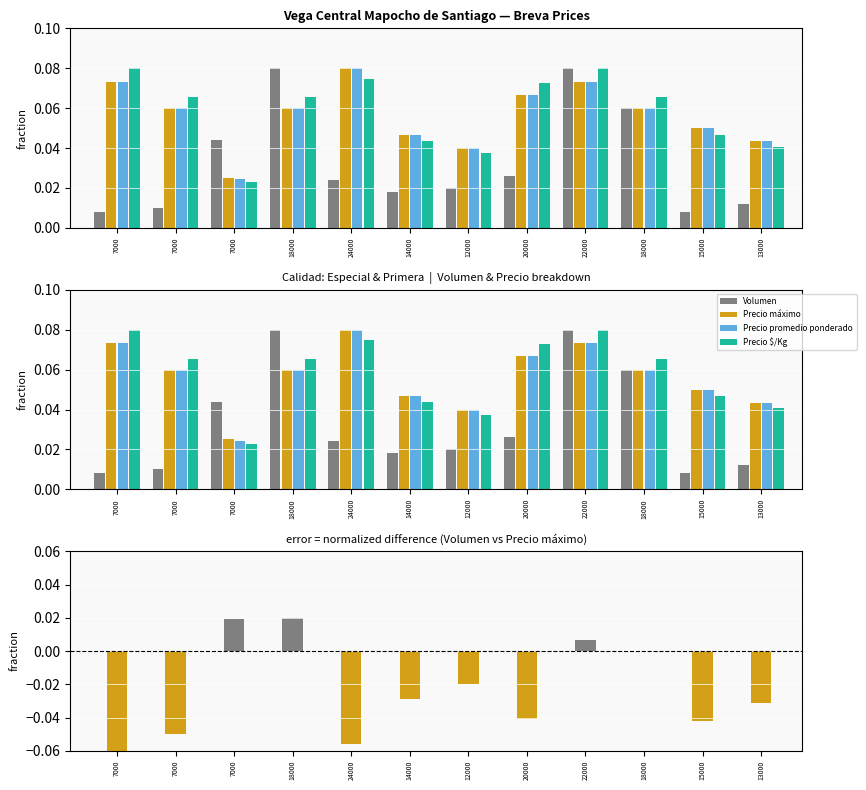

Reading left to right, list all the values displayed in this chart.

Volumen: 0.0	0.0	0.0	0.1	0.0	0.0	0.0	0.0	0.1	0.1	0.0	0.0
Precio máximo: 0.1	0.1	0.0	0.1	0.1	0.0	0.0	0.1	0.1	0.1	0.1	0.0
Precio promedio ponderado: 0.1	0.1	0.0	0.1	0.1	0.0	0.0	0.1	0.1	0.1	0.1	0.0
Precio $/Kg: 0.1	0.1	0.0	0.1	0.1	0.0	0.0	0.1	0.1	0.1	0.0	0.0
difference: -0.1	-0.0	0.0	0.0	-0.1	-0.0	-0.0	-0.0	0.0	0.0	-0.0	-0.0